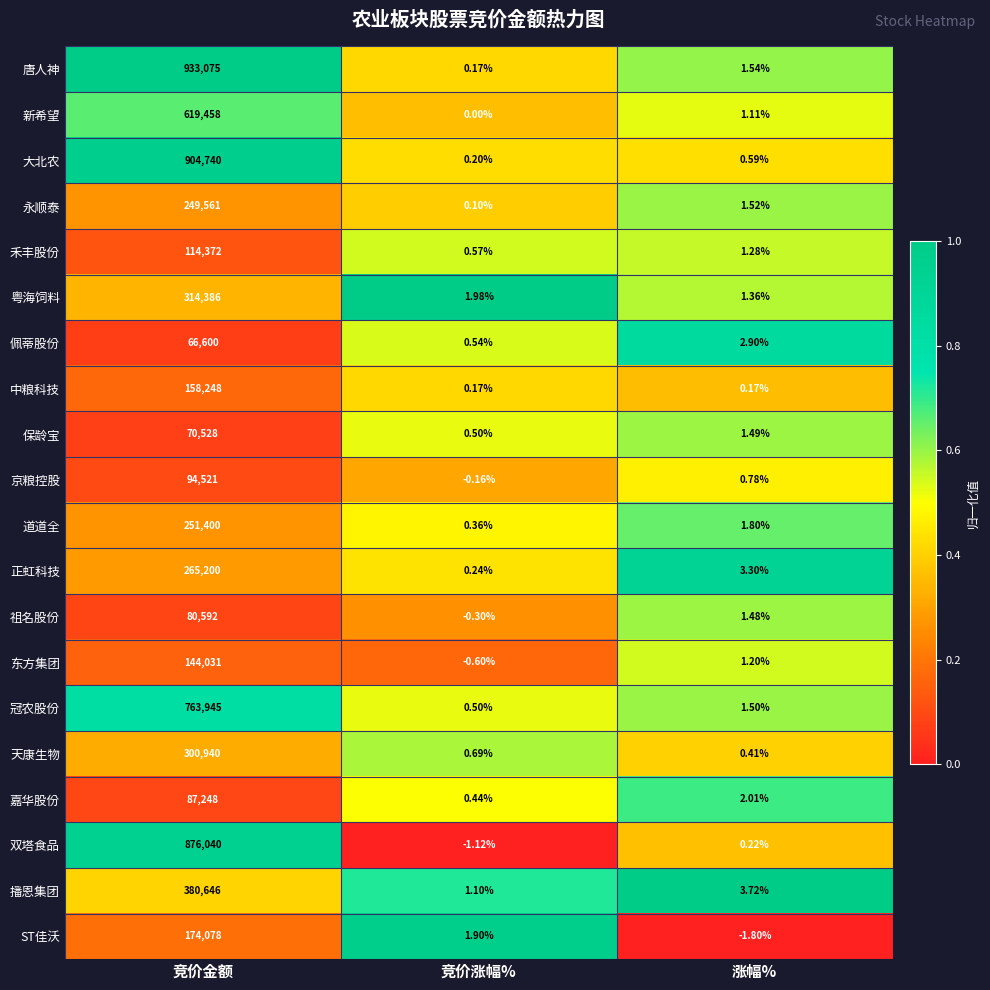

Where is ST佳沃 nearest to the value 87038?

竞价涨幅%